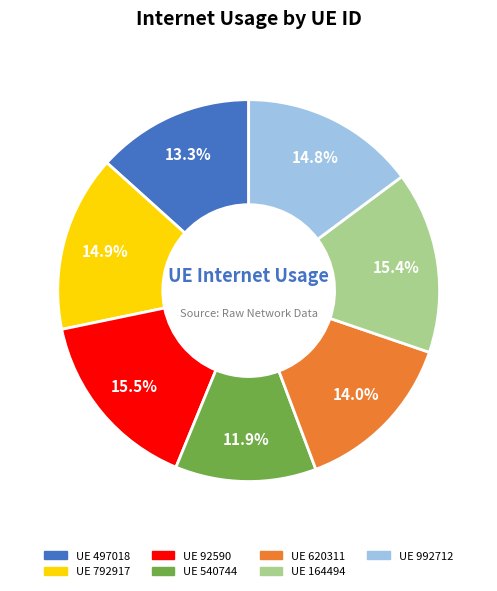

How many segments does this pie chart have?

7